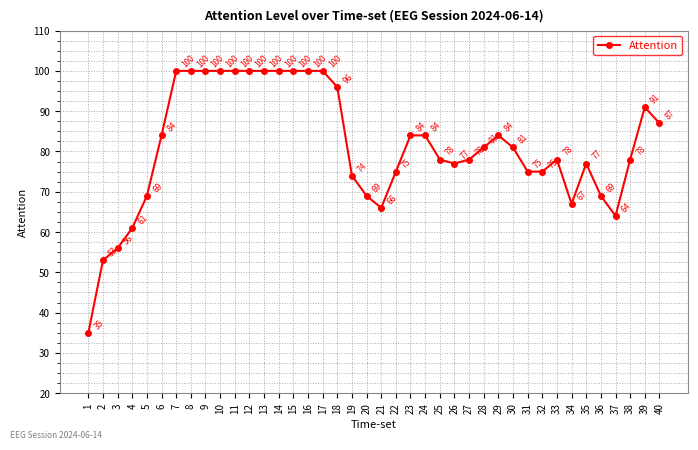

What is the value of the 30th point from the left?

81